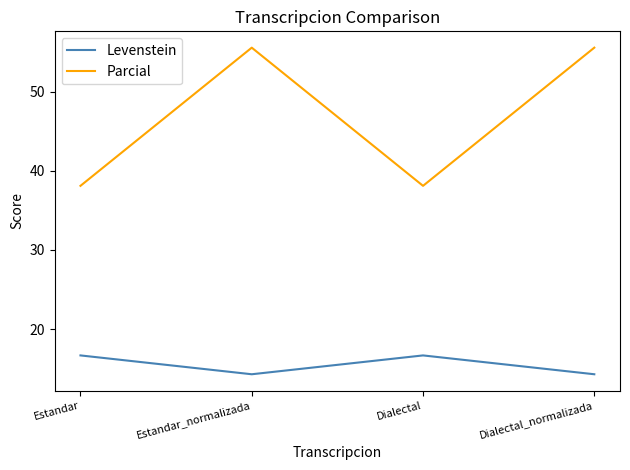

Which series has the largest total across all categories?

Parcial